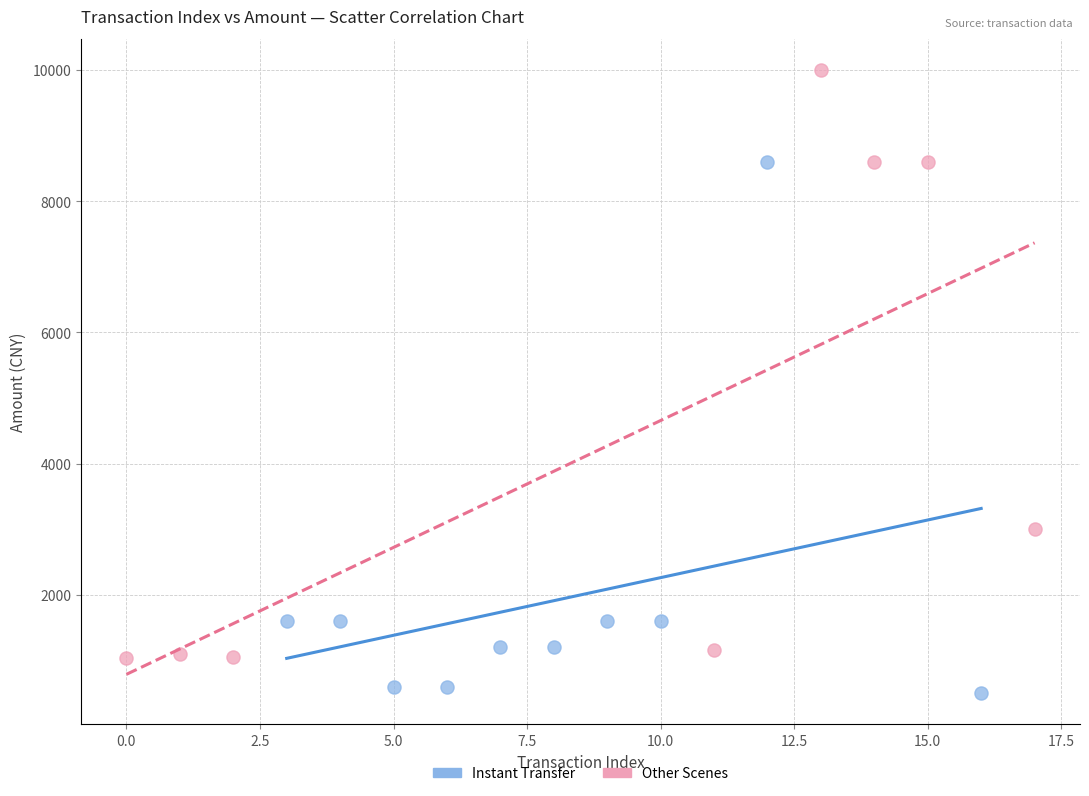

Which series contains the highest Y value?

Other Scenes